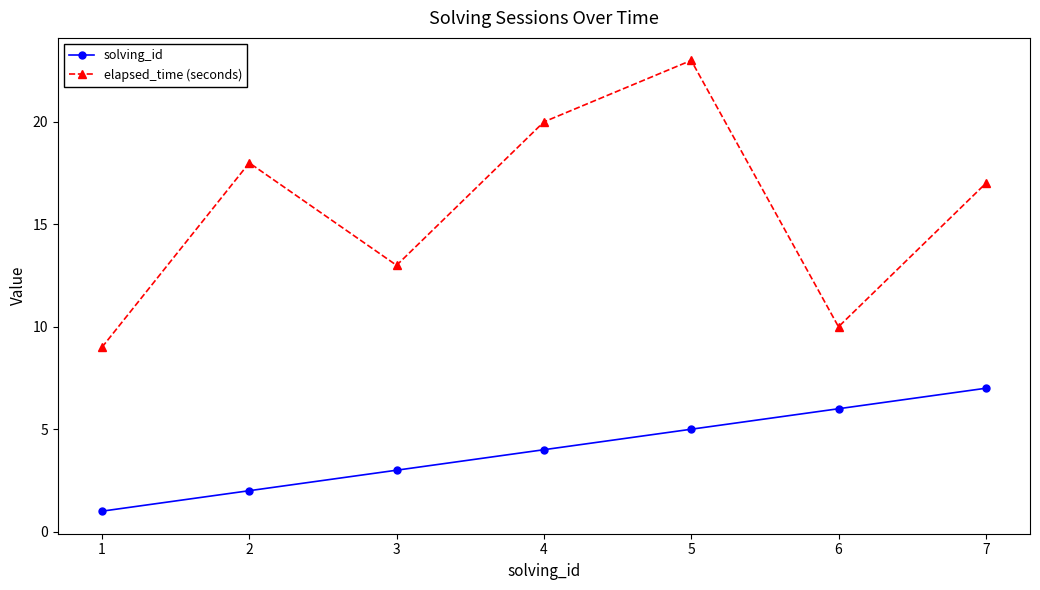

Which series has the widest spread of values?

elapsed_time (seconds)